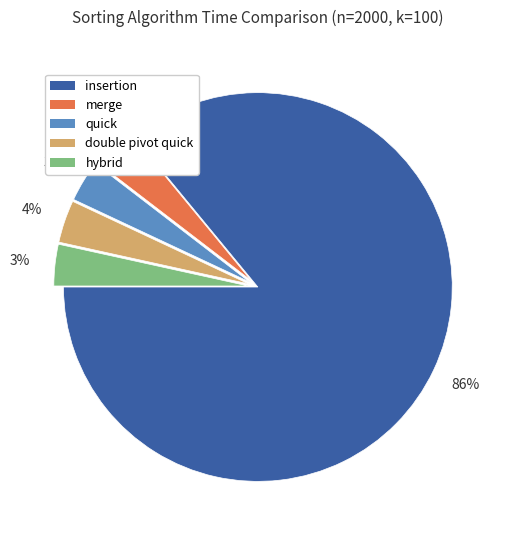

Do insertion and double pivot quick together represent more than half of the pie?

Yes